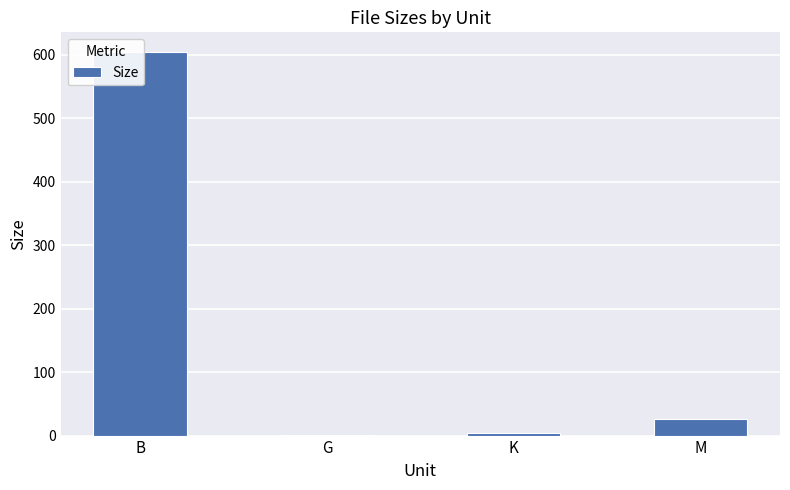

What is the maximum value shown in the chart?

605.0